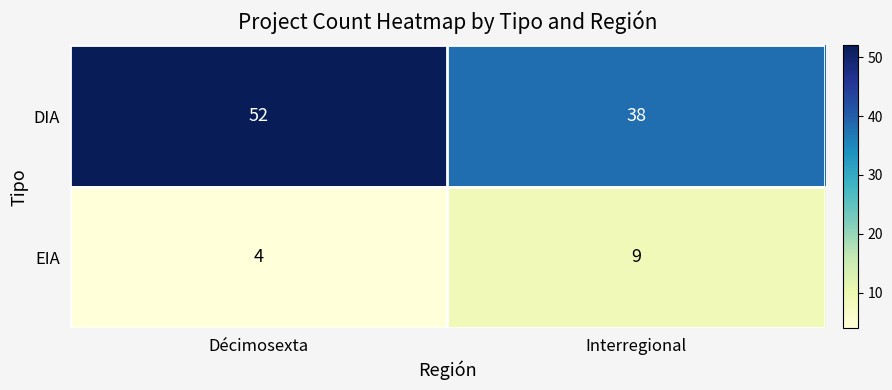

What is the difference between the highest and lowest values at Décimosexta?

48